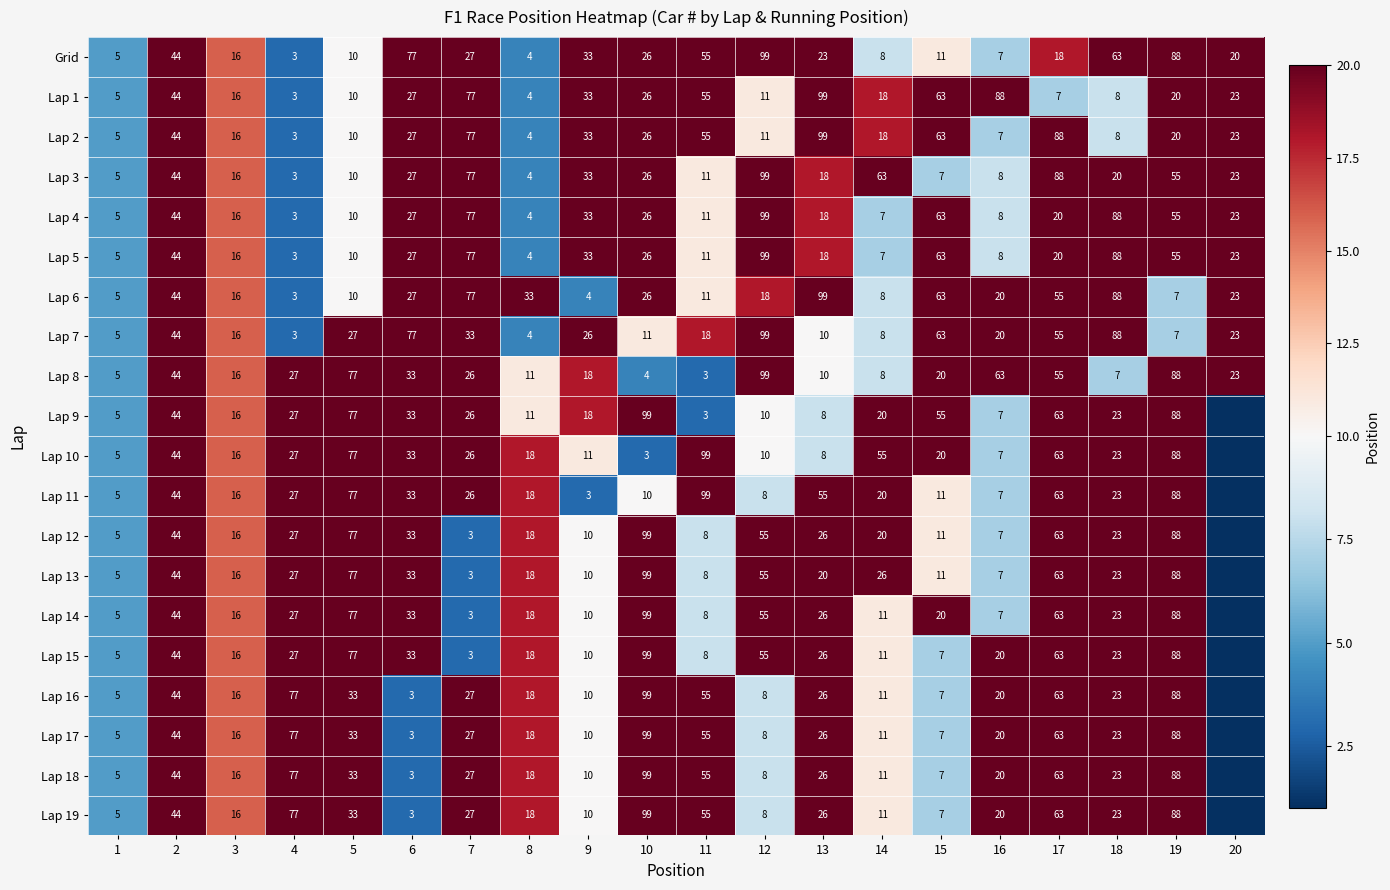

At which label is Lap 2 closest to 51?

11